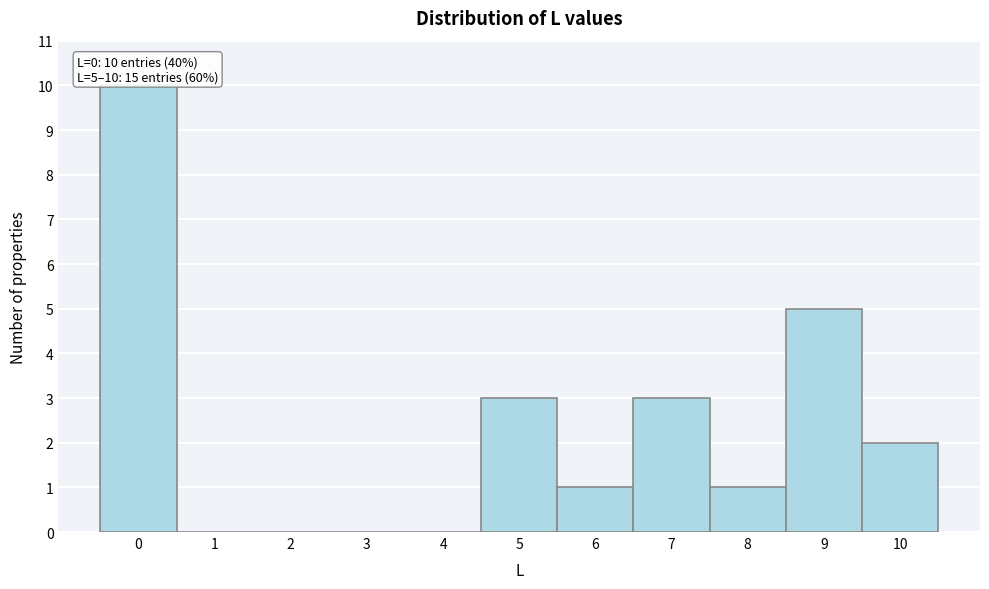

Which range on the x-axis has the tallest bar?

-0.5 to 0.5